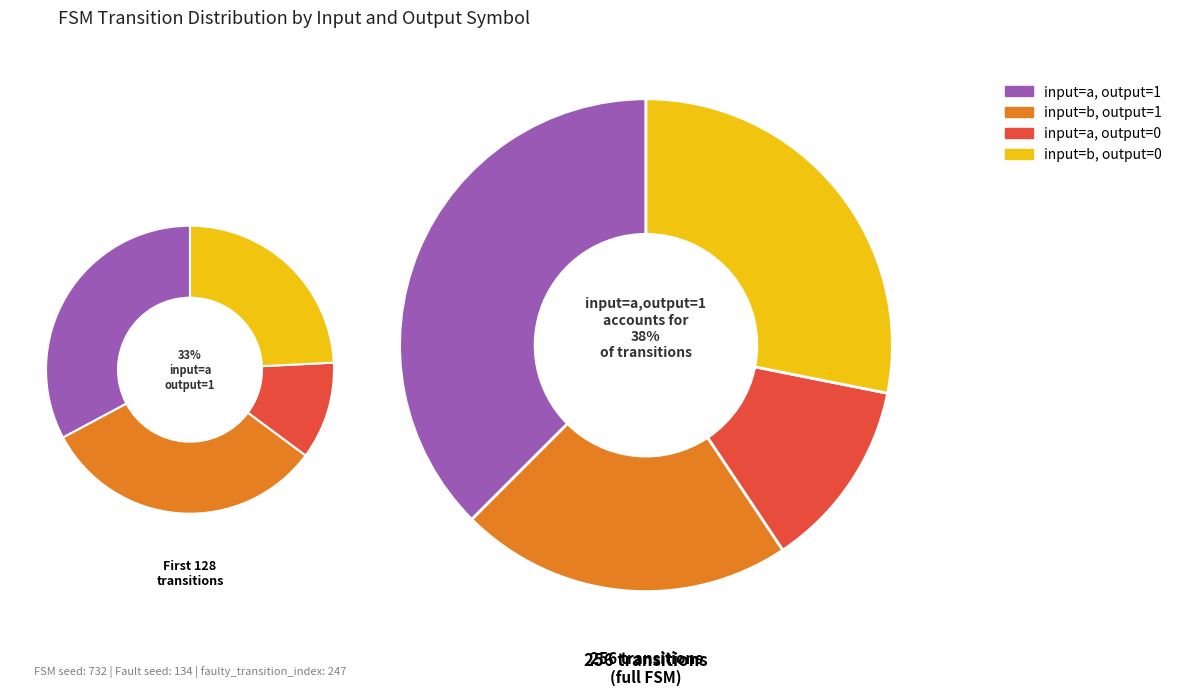

To the nearest percent, what is the average slice percentage?

25%